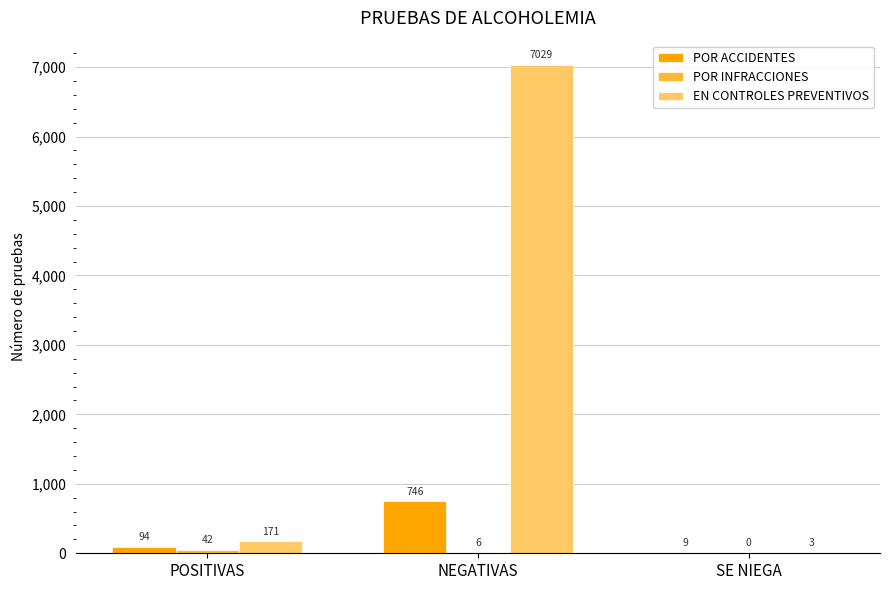

Does the chart contain stacked bars?

No